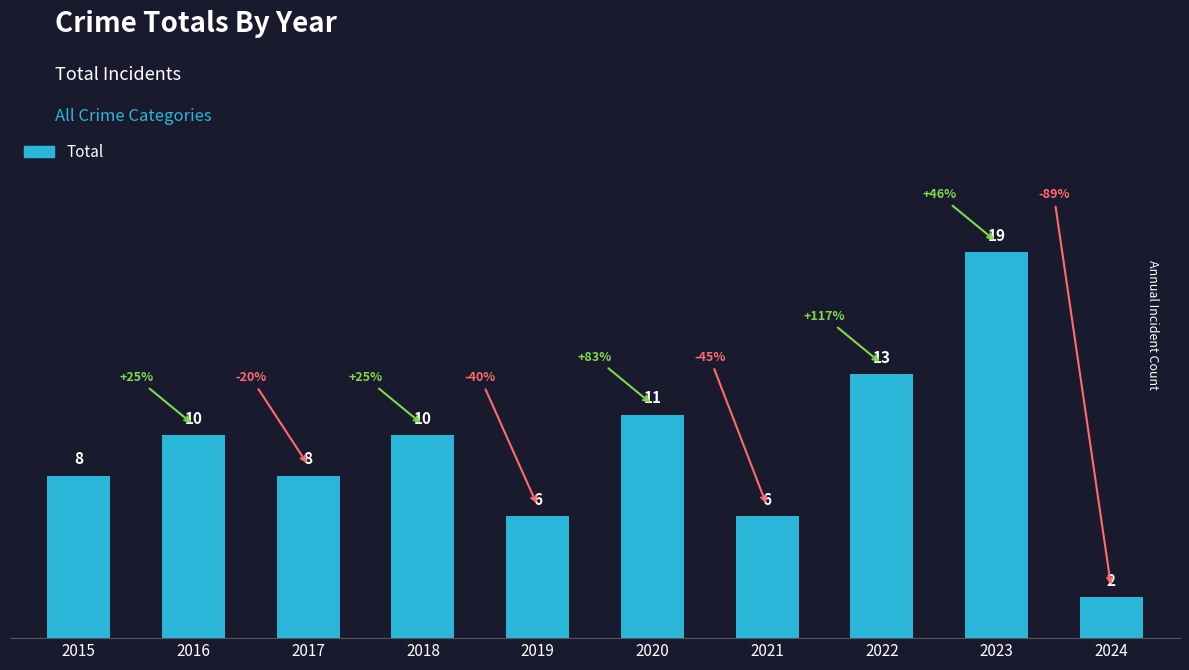

Which category has the highest value across all series?

2023